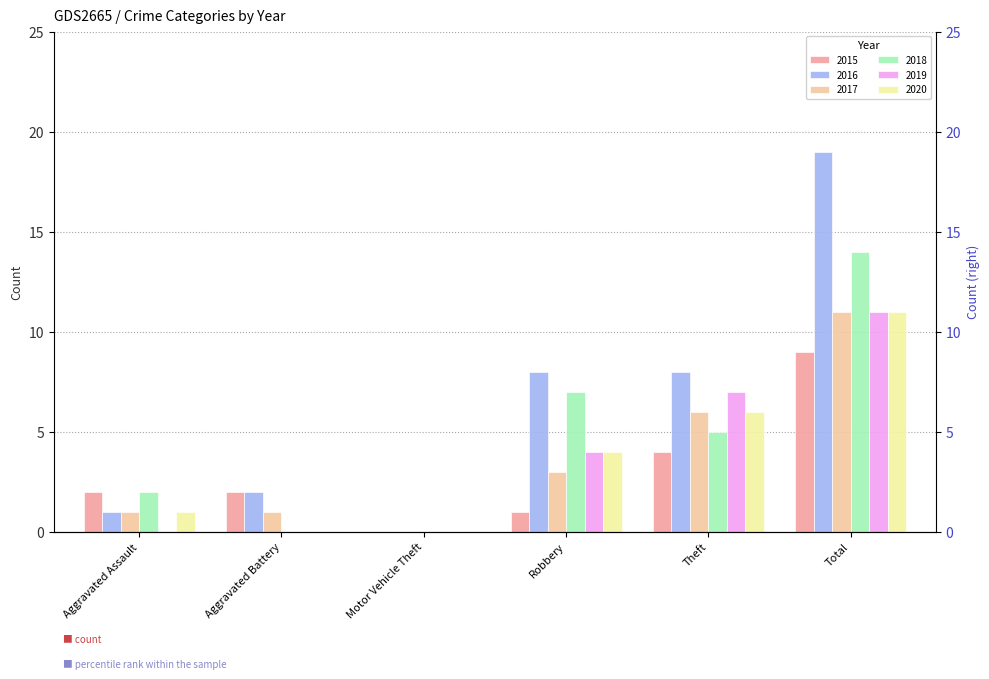

The 2020 series shows 7 at Aggravated Battery. True or false?

False